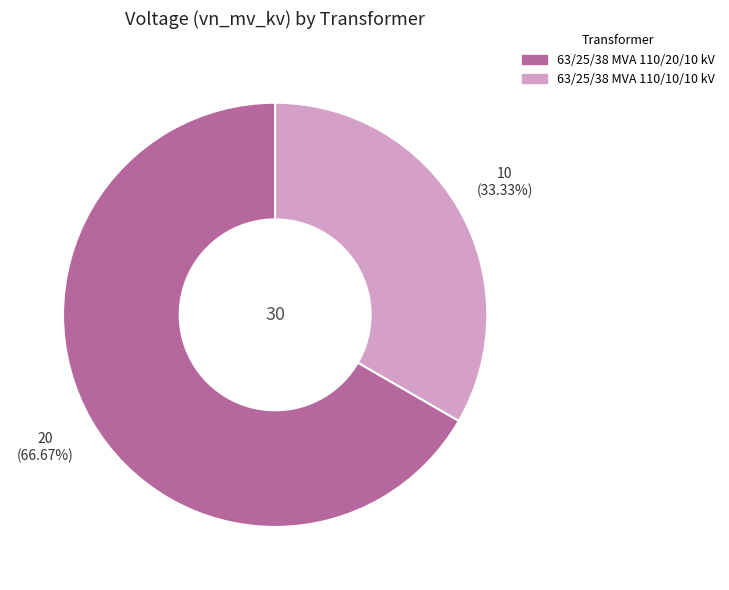

What percentage is the 63/25/38 MVA 110/10/10 kV slice, to the nearest percent?

33%